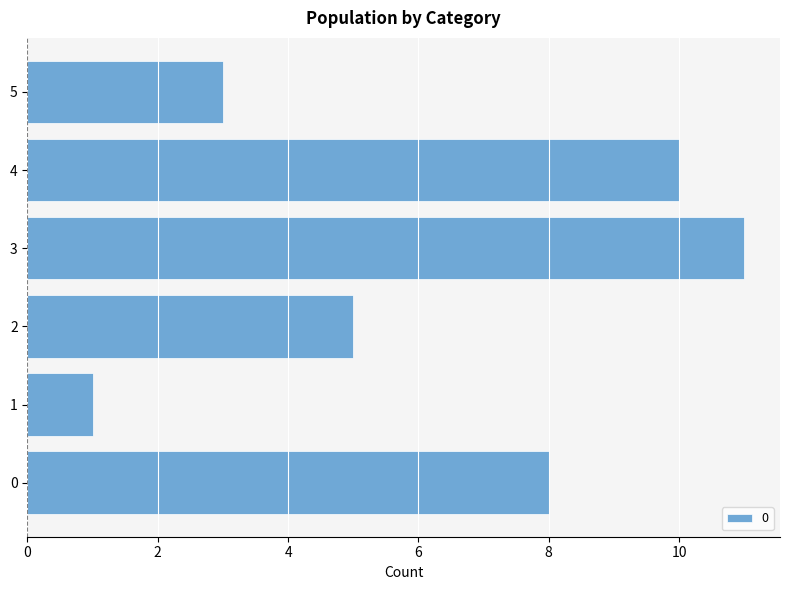

Does the chart contain any negative values?

No